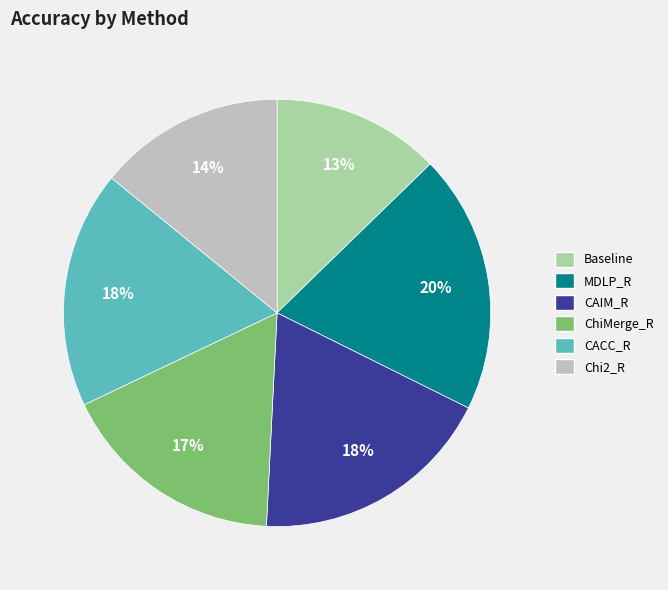

Which slice is the largest?

MDLP_R